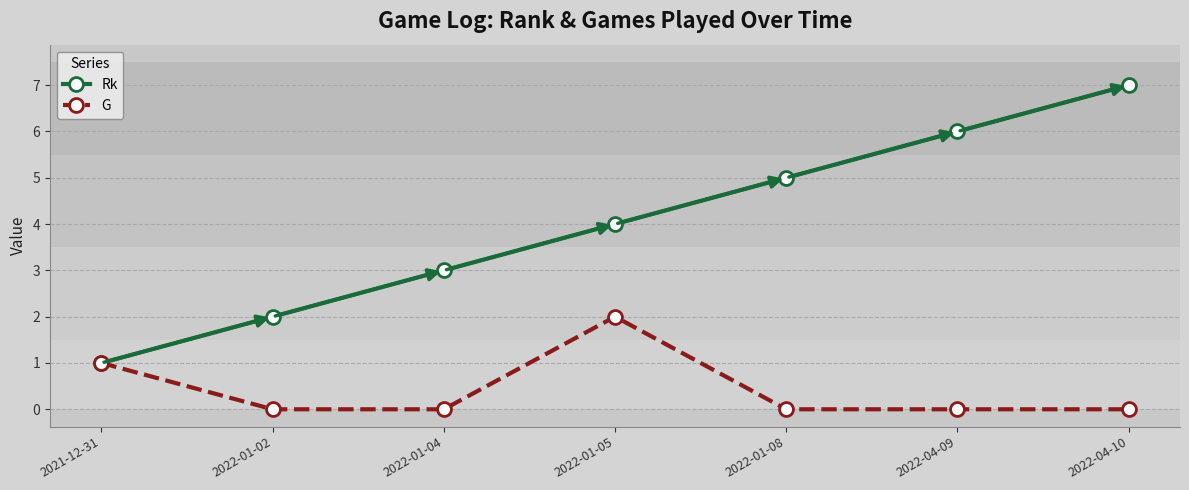

Which series has the widest spread of values?

Rk